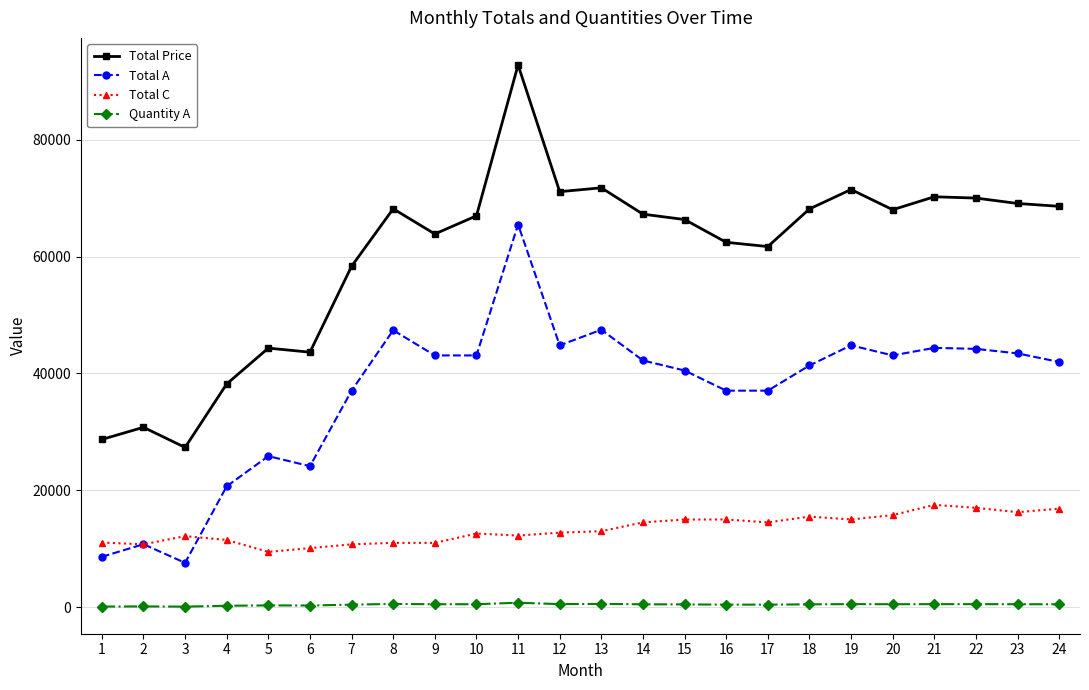

Rank the series by their average value, from highest to lowest.

Total Price, Total A, Total C, Quantity A